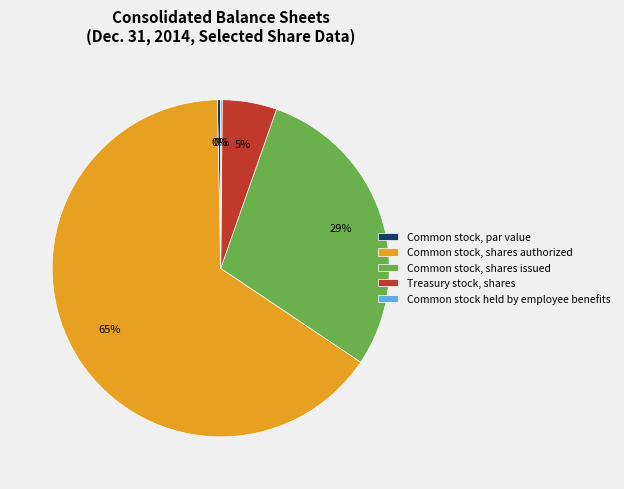

To the nearest percent, what is the average slice percentage?

20%